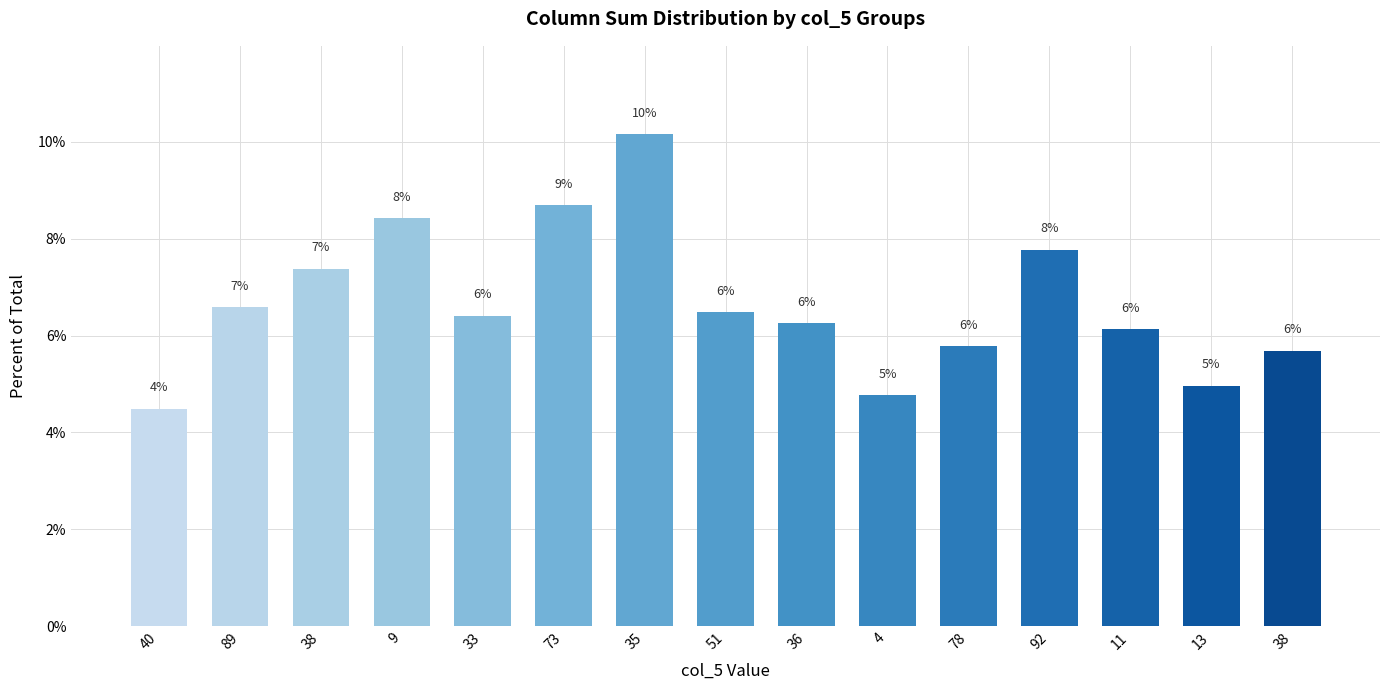

List the labels in order of value, largest first.

35, 73, 9, 92, 38, 89, 51, 33, 36, 11, 78, 38, 13, 4, 40